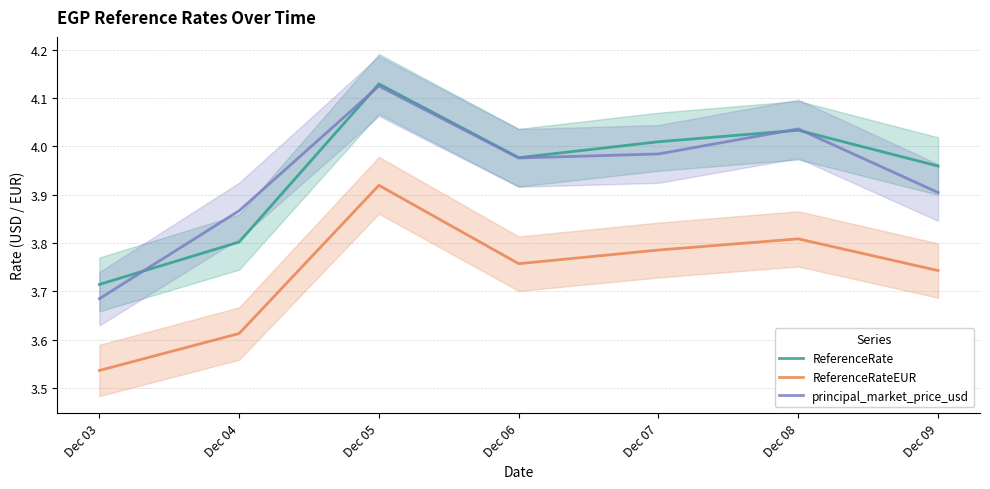

At which category does ReferenceRateEUR reach its first local peak?

Dec 05